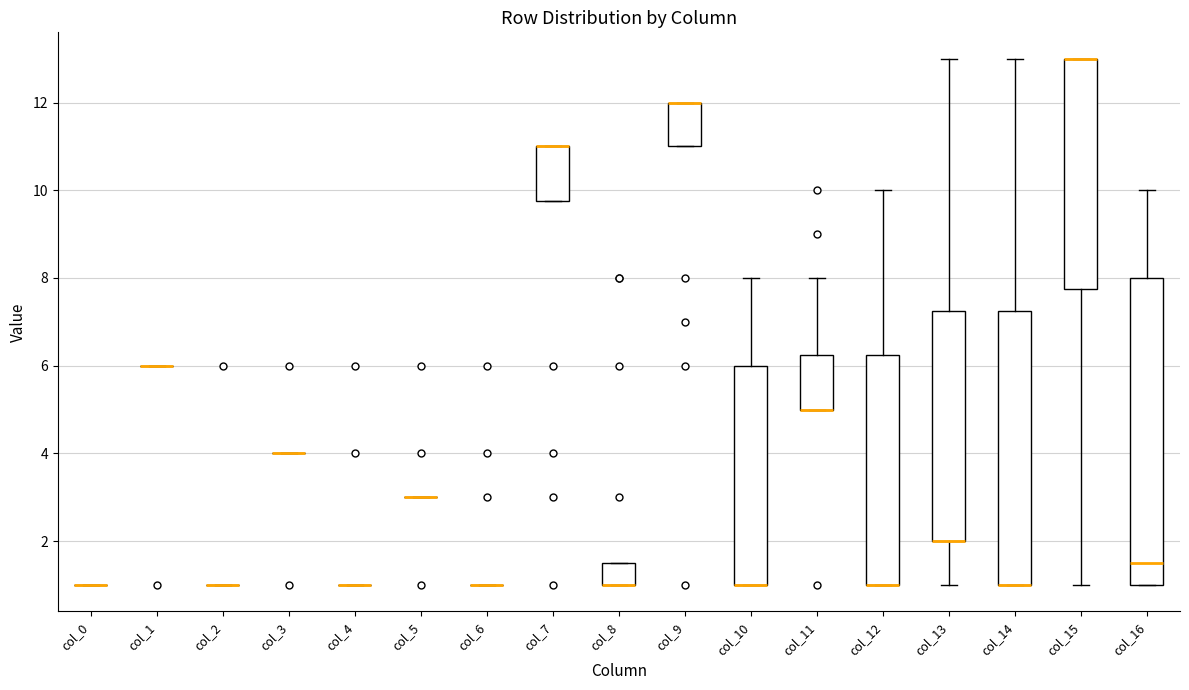

Reading left to right, read every box against the y-axis: the position of its median line, the range the box covers, and the ends of its whiskers. The values are not printed on the chart, so give them approximately, as read against the axis.

col_0: box collapsed to a line at 1.0, whiskers 1.0 to 1.0
col_1: box collapsed to a line at 6.0, whiskers 6.0 to 6.0
col_2: box collapsed to a line at 1.0, whiskers 1.0 to 1.0
col_3: box collapsed to a line at 4.0, whiskers 4.0 to 4.0
col_4: box collapsed to a line at 1.0, whiskers 1.0 to 1.0
col_5: box collapsed to a line at 3.0, whiskers 3.0 to 3.0
col_6: box collapsed to a line at 1.0, whiskers 1.0 to 1.0
col_7: median 11.0 (drawn on the box's upper edge), box 9.8 to 11.0, whiskers 9.8 to 11.0
col_8: median 1.0 (drawn on the box's lower edge), box 1.0 to 1.6, whiskers 1.0 to 1.6
col_9: median 12.0 (drawn on the box's upper edge), box 11.0 to 12.0, whiskers 11.0 to 12.0
col_10: median 1.0 (drawn on the box's lower edge), box 1.0 to 6.0, whiskers 1.0 to 8.0
col_11: median 5.0 (drawn on the box's lower edge), box 5.0 to 6.2, whiskers 5.0 to 8.0
col_12: median 1.0 (drawn on the box's lower edge), box 1.0 to 6.2, whiskers 1.0 to 10.0
col_13: median 2.0 (drawn on the box's lower edge), box 2.0 to 7.2, whiskers 1.0 to 13.0
col_14: median 1.0 (drawn on the box's lower edge), box 1.0 to 7.2, whiskers 1.0 to 13.0
col_15: median 13.0 (drawn on the box's upper edge), box 7.8 to 13.0, whiskers 1.0 to 13.0
col_16: median 1.6, box 1.0 to 8.0, whiskers 1.0 to 10.0